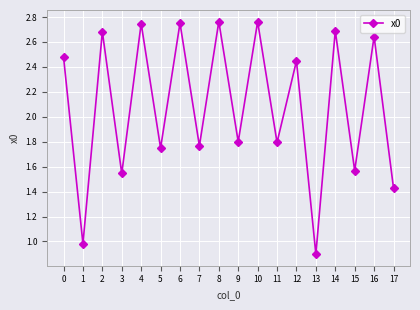

What is the smallest value displayed?

0.9